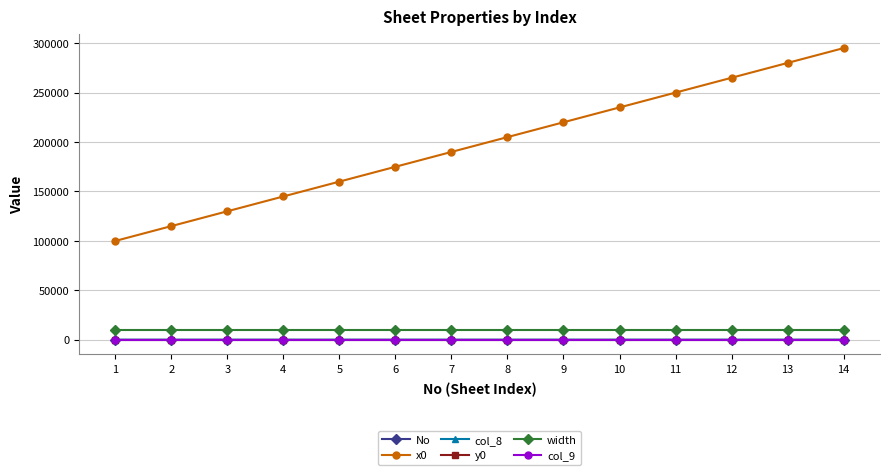

Is this an area chart (filled region under the line)?

No